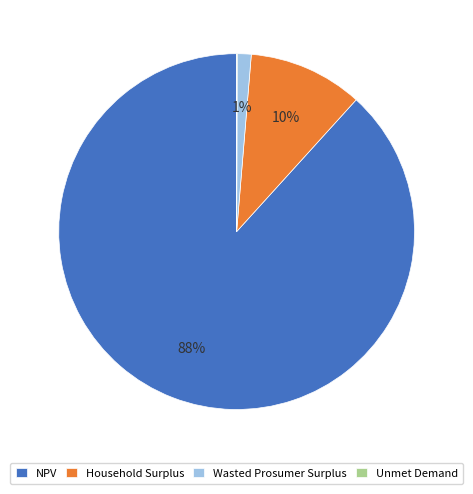

What is the largest slice in the pie chart?

NPV